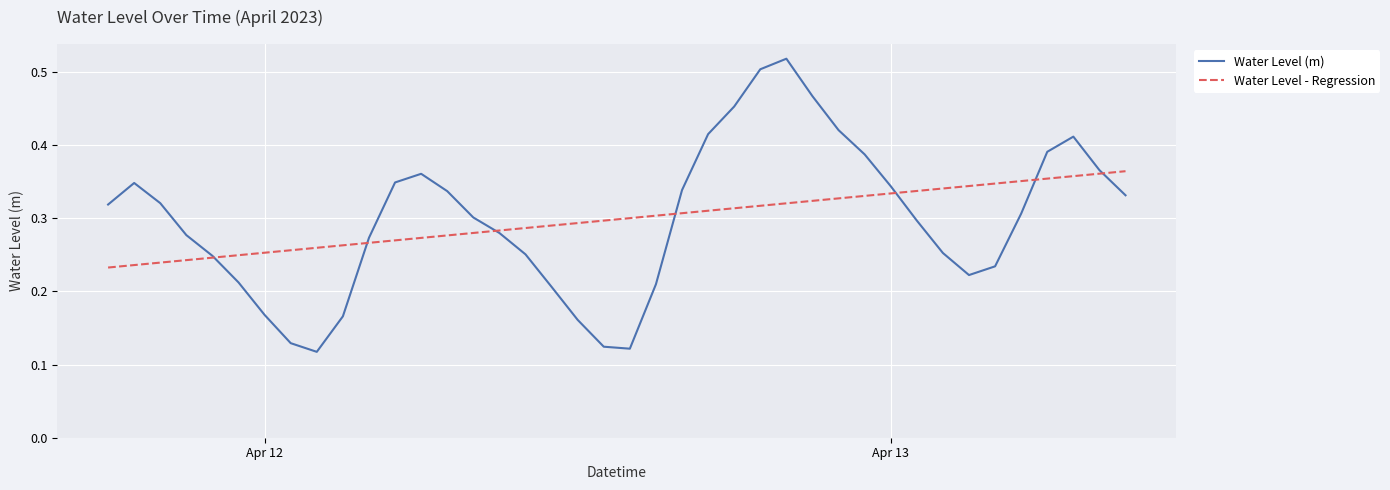

Which series has the largest range (max minus min)?

Water Level (m)